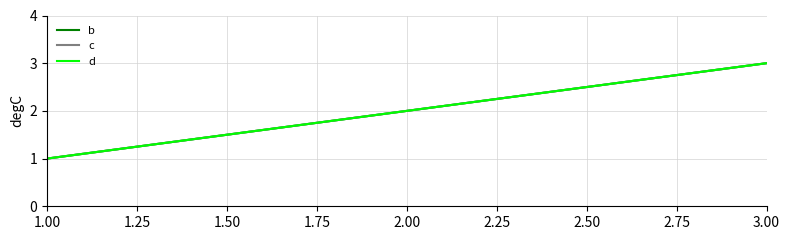

The c series shows 1 at 1.00. True or false?

True